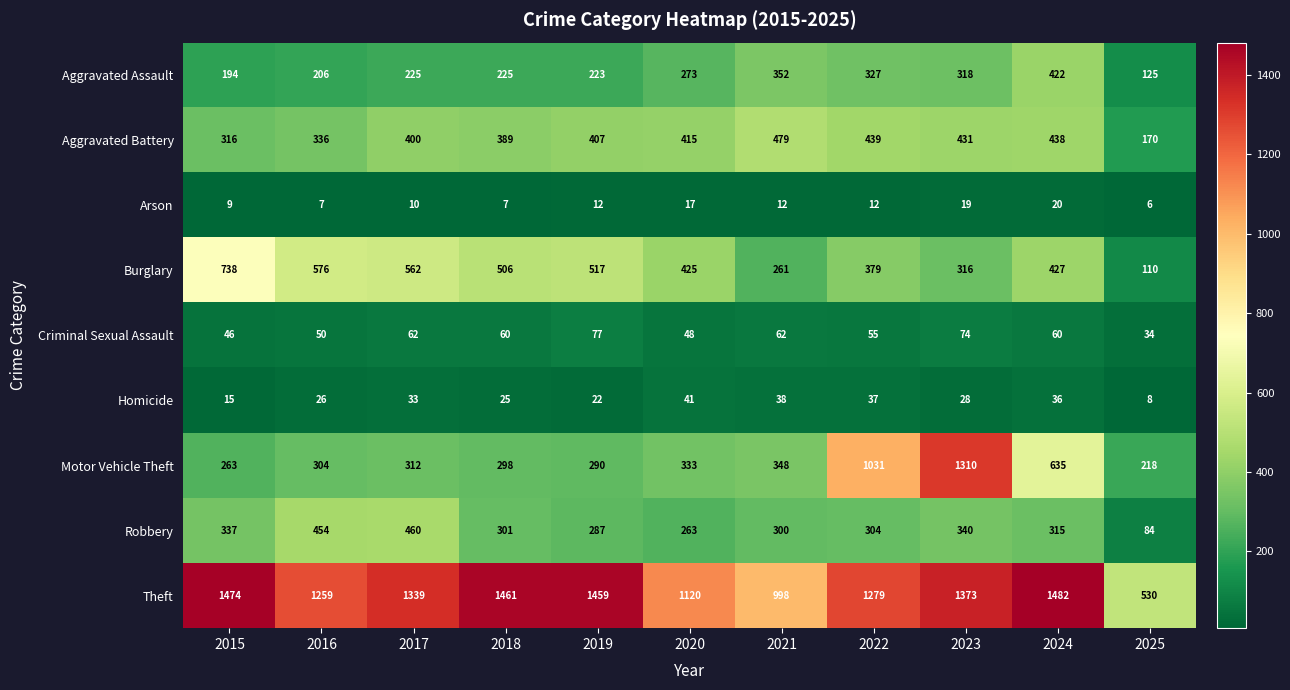

What is the difference between the maximum and minimum values in the Aggravated Assault series?

297